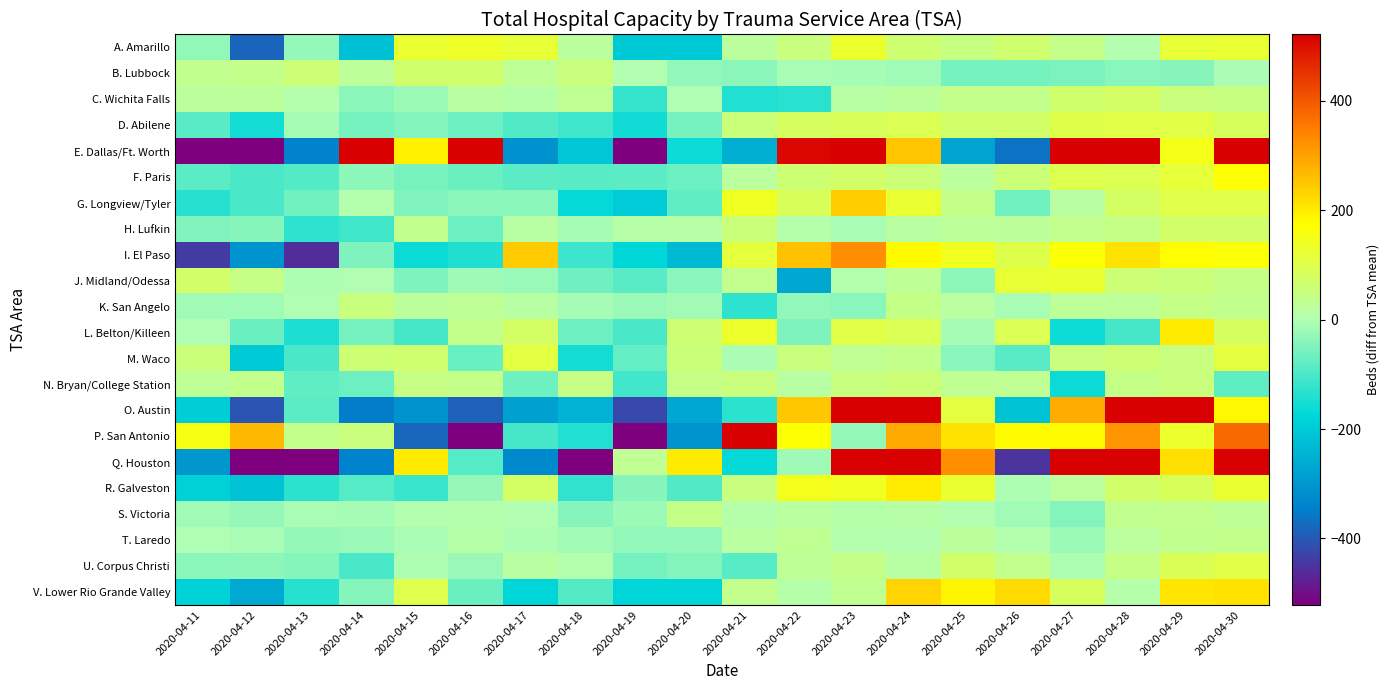

Which series has the widest spread of values?

Q. Houston